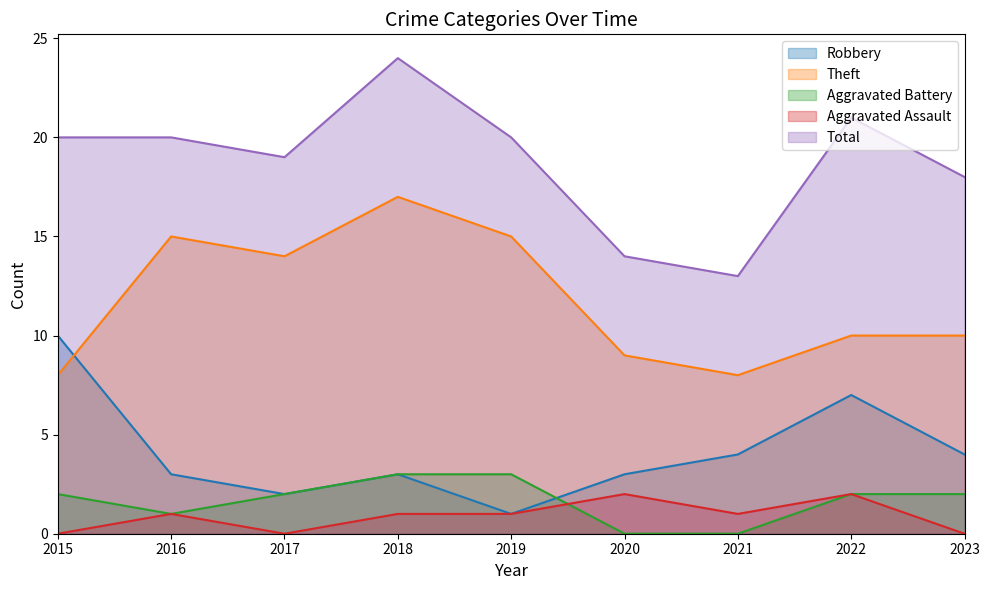

In Theft, how many points are lower than both neighbors (excluding endpoints)?

2